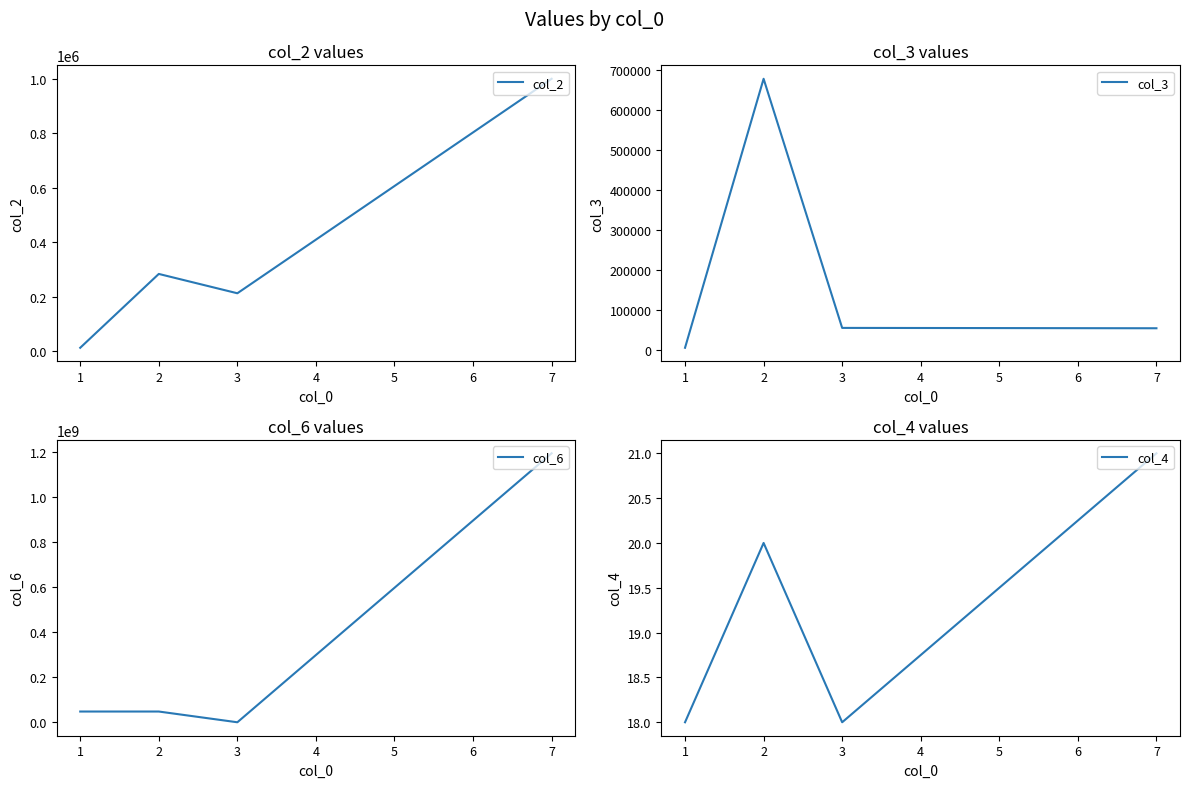

Which series has the largest total across all categories?

col_6